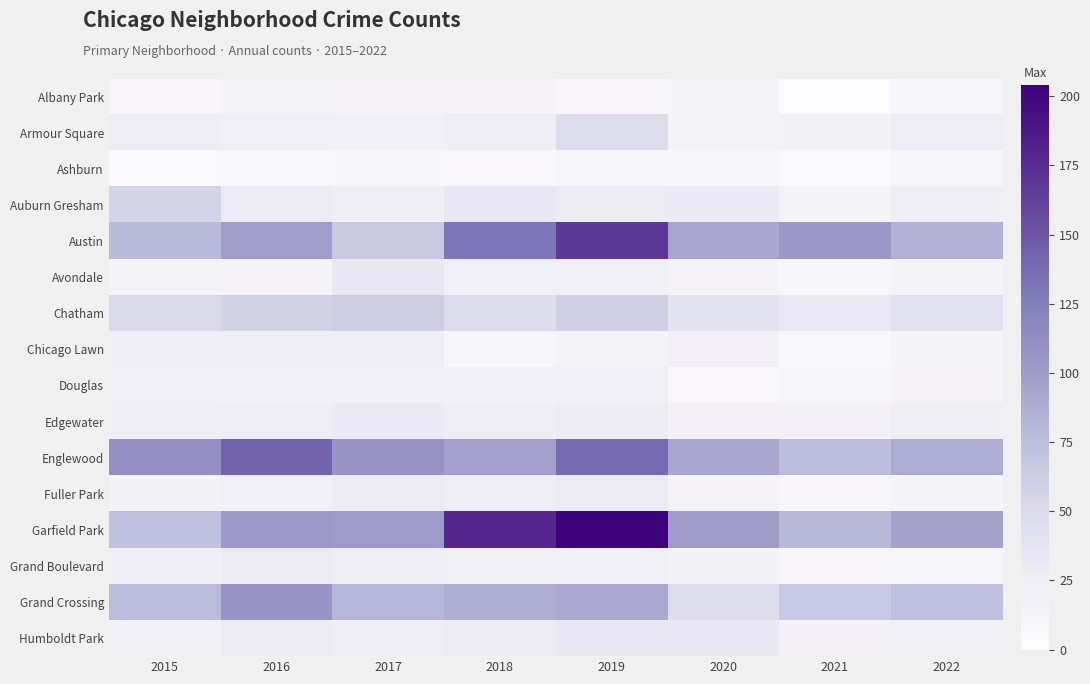

Reading left to right, list all the values displayed in this chart.

Albany Park: 2015=10	2016=15	2017=13	2018=13	2019=10	2020=12	2021=1	2022=8
Armour Square: 2015=27	2016=22	2017=20	2018=23	2019=47	2020=15	2021=16	2022=27
Ashburn: 2015=4	2016=7	2017=8	2018=6	2019=11	2020=8	2021=5	2022=11
Auburn Gresham: 2015=56	2016=28	2017=23	2018=33	2019=29	2020=30	2021=15	2022=23
Austin: 2015=78	2016=99	2017=65	2018=130	2019=167	2020=92	2021=104	2022=84
Avondale: 2015=15	2016=14	2017=33	2018=21	2019=21	2020=13	2021=8	2022=15
Chatham: 2015=51	2016=57	2017=62	2018=48	2019=60	2020=40	2021=31	2022=41
Chicago Lawn: 2015=23	2016=23	2017=25	2018=11	2019=15	2020=17	2021=7	2022=12
Douglas: 2015=22	2016=20	2017=21	2018=20	2019=19	2020=6	2021=11	2022=14
Edgewater: 2015=24	2016=27	2017=30	2018=25	2019=29	2020=18	2021=18	2022=23
Englewood: 2015=111	2016=142	2017=107	2018=98	2019=138	2020=92	2021=76	2022=90
Fuller Park: 2015=16	2016=19	2017=29	2018=27	2019=29	2020=14	2021=10	2022=15
Garfield Park: 2015=73	2016=103	2017=101	2018=178	2019=204	2020=100	2021=79	2022=96
Grand Boulevard: 2015=24	2016=29	2017=25	2018=22	2019=19	2020=16	2021=10	2022=11
Grand Crossing: 2015=77	2016=106	2017=82	2018=88	2019=91	2020=47	2021=66	2022=73
Humboldt Park: 2015=20	2016=28	2017=25	2018=28	2019=34	2020=32	2021=18	2022=19